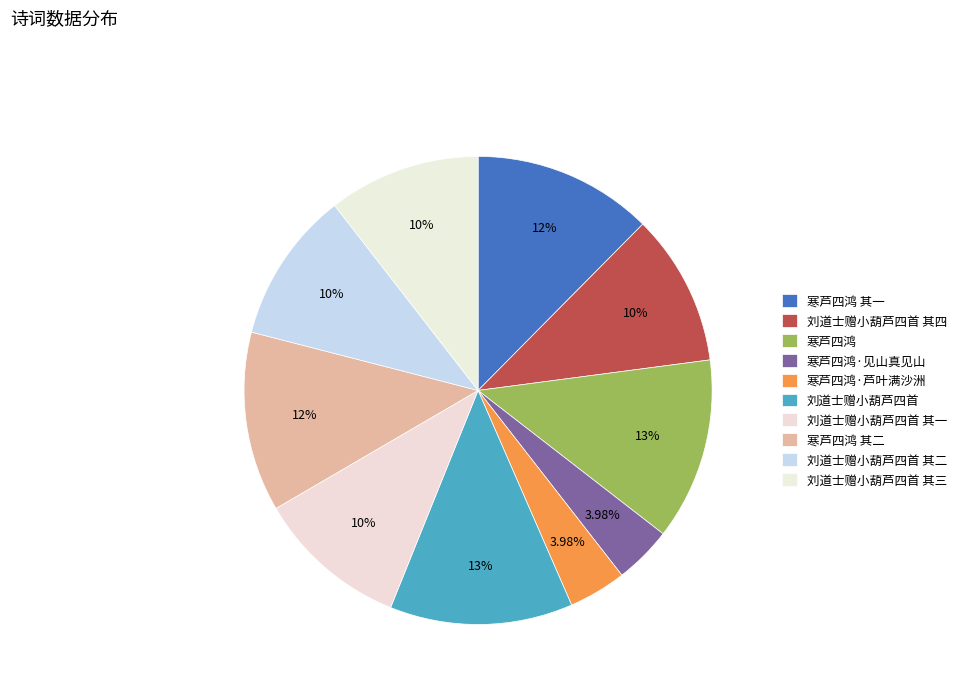

How many slices are in this pie chart?

10